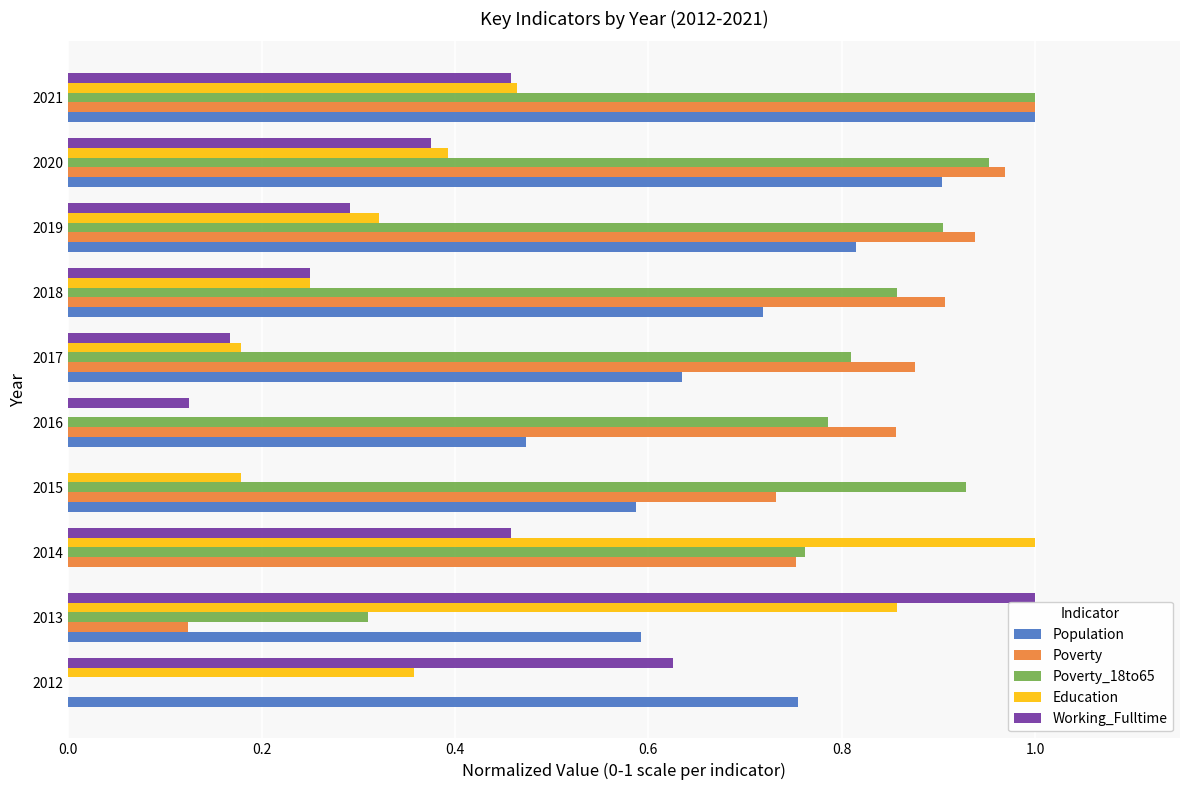

What is the total value across all series at 2020?

3.6